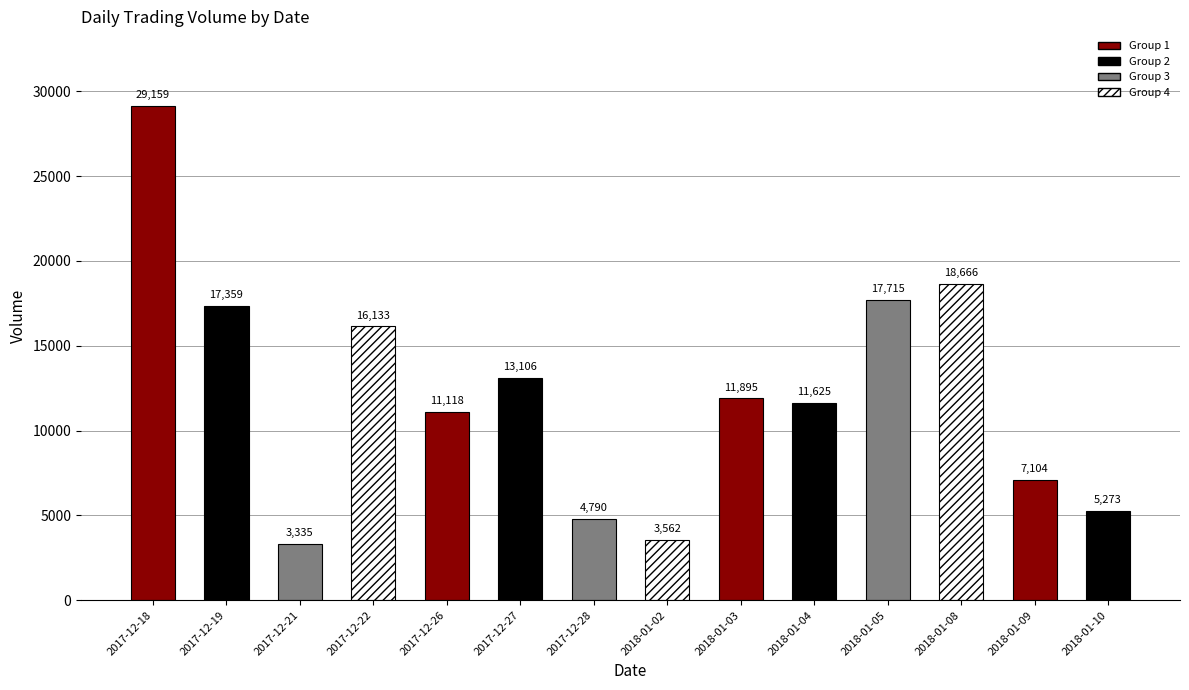

Which category has the lowest value across all series?

2017-12-21